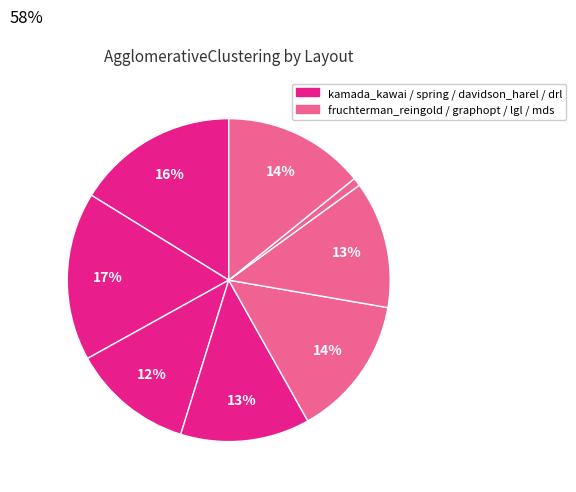

Count the number of slices in the pie.

8